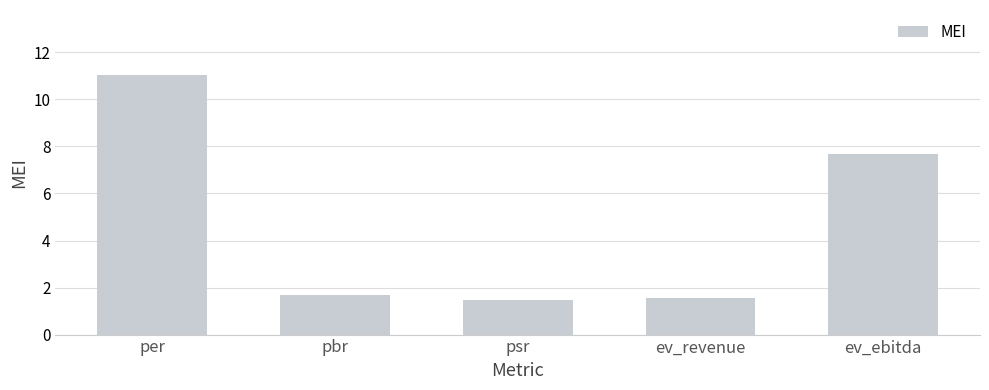

Reading left to right, what are all the values shown in this chart?

per=11.0	pbr=1.7	psr=1.5	ev_revenue=1.6	ev_ebitda=7.7